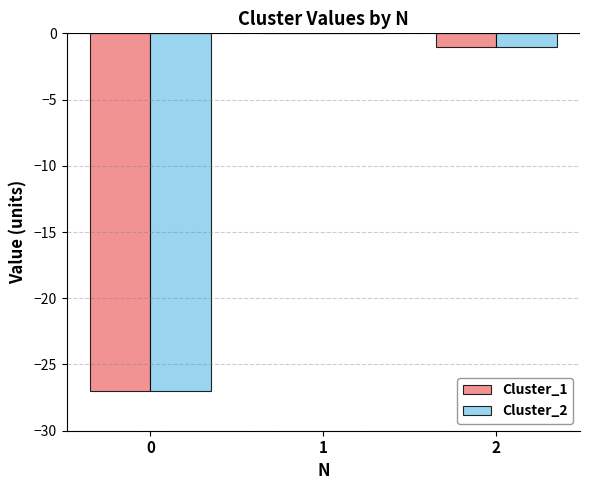

What is the total value across all series at 0?

-54